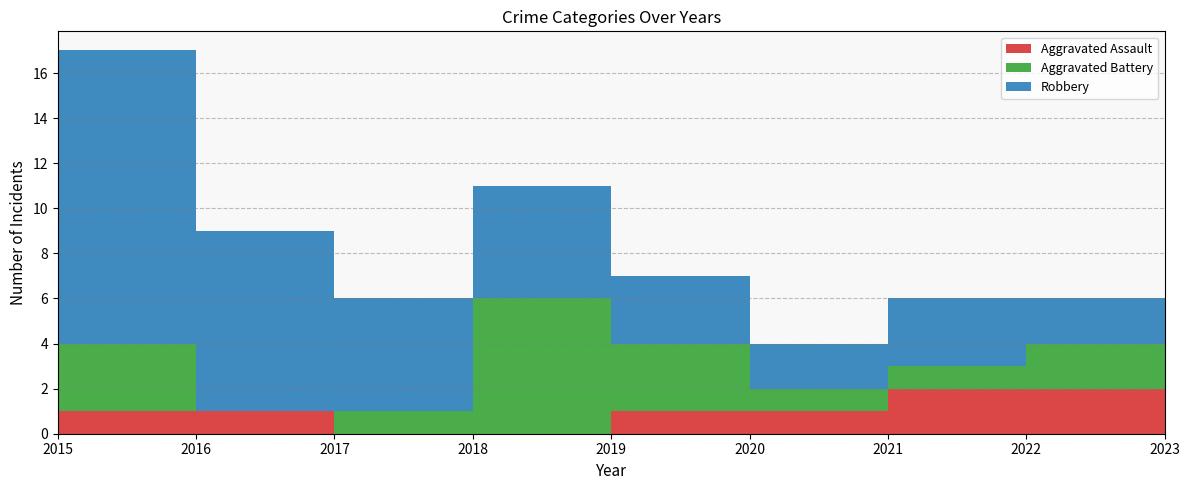

Reading right to left, transcribe all the data shown in this chart.

Aggravated Assault: 0	2	2	1	1	0	0	1	1
Aggravated Battery: 1	2	1	1	3	6	1	0	3
Robbery: 0	2	3	2	3	5	5	8	13